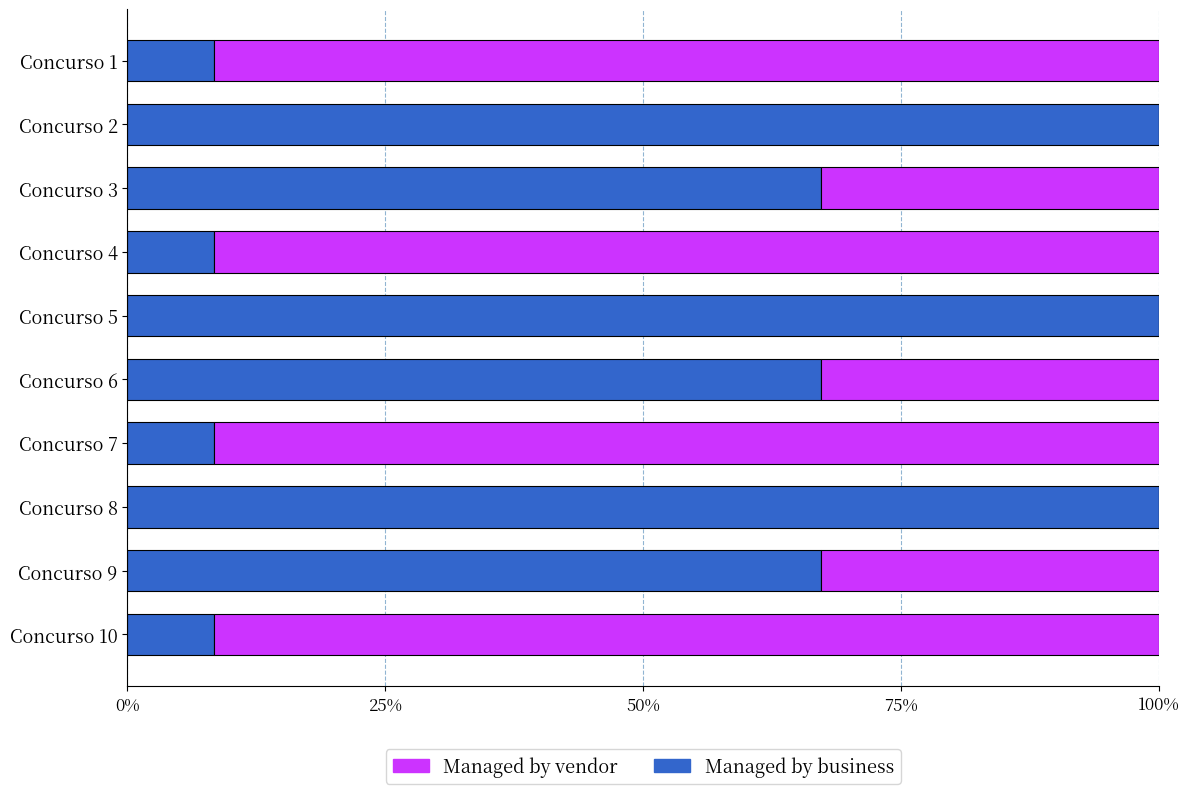

What are all the series names shown in the legend?

Managed by vendor, Managed by business